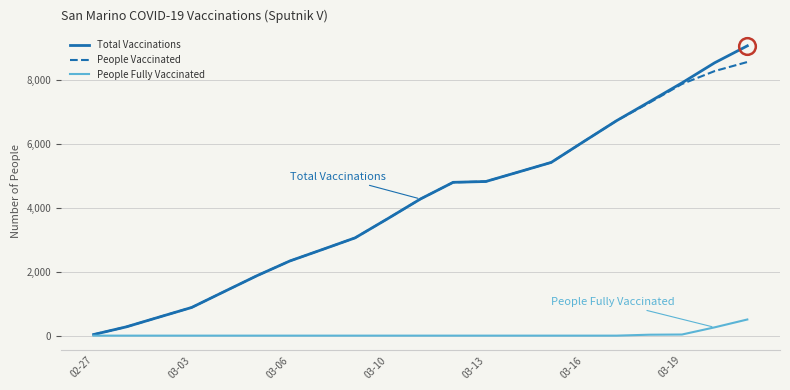

What is the greatest value displayed?

9084